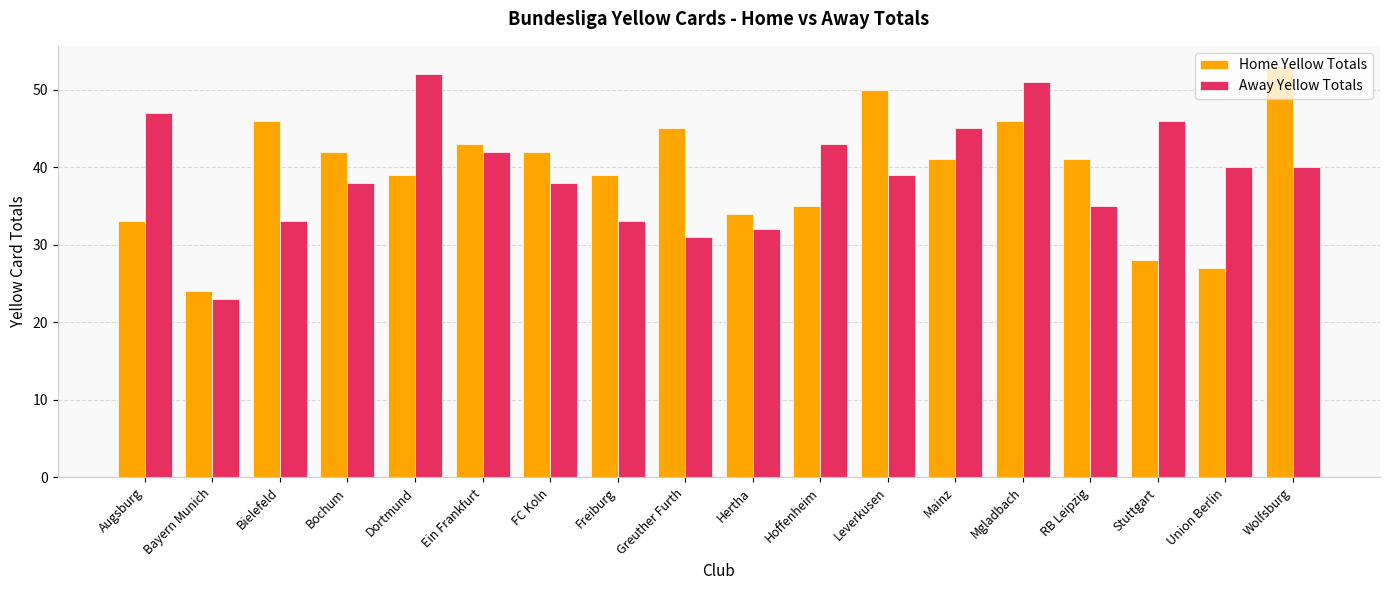

What is the difference between the highest and lowest values at Leverkusen?

11